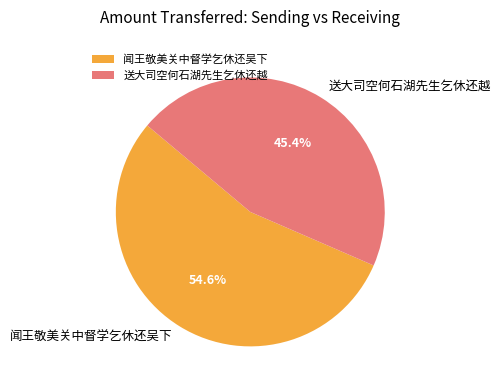

Is it true that 送大司空何石湖先生乞休还越 is 37% of the pie?

False